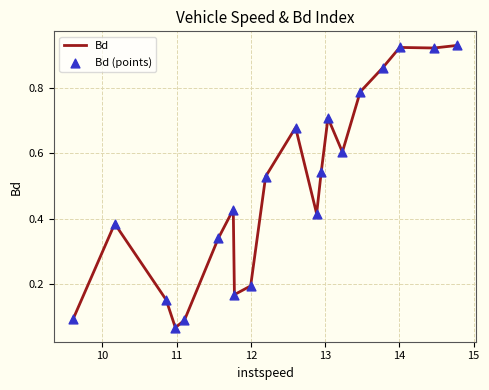

How many lines are shown in the chart?

1